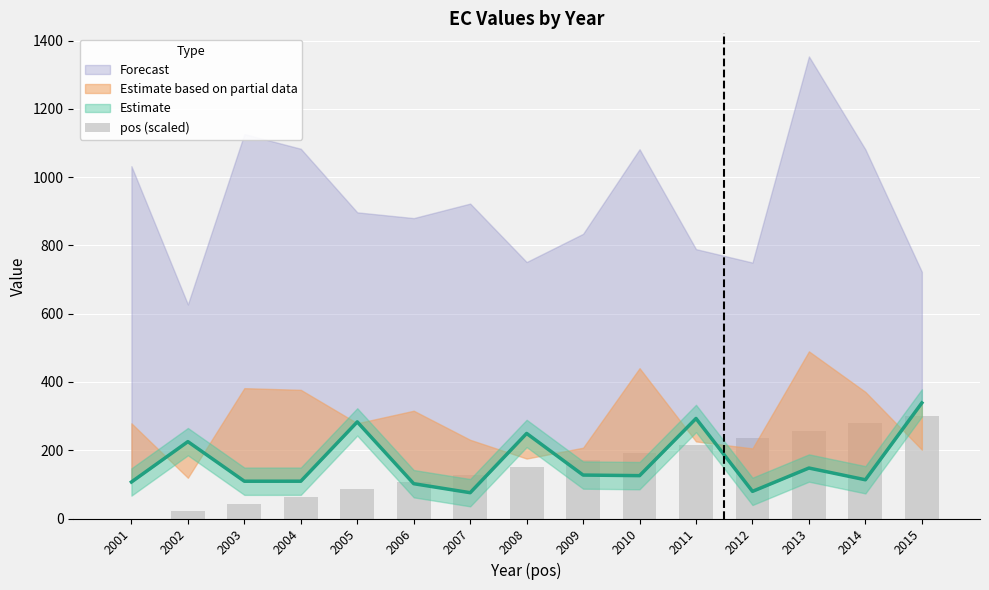

Reading left to right, what are all the values shown in this chart?

2001=0.0	2002=21.4	2003=42.9	2004=64.3	2005=85.7	2006=107.1	2007=128.6	2008=150.0	2009=171.4	2010=192.9	2011=214.3	2012=235.7	2013=257.1	2014=278.6	2015=300.0